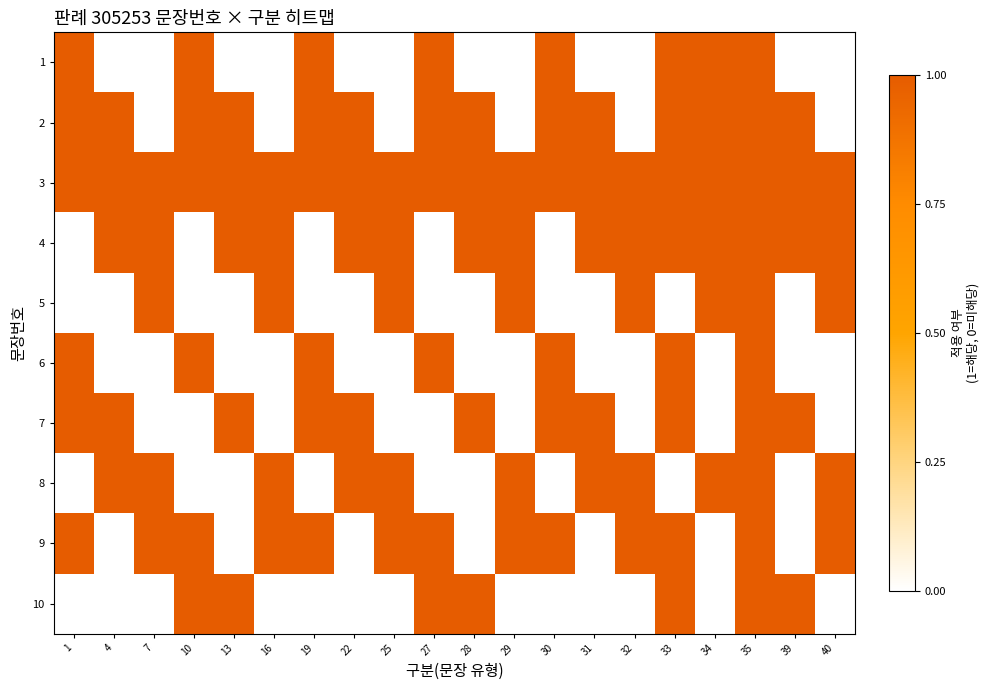

What is the maximum value shown in the chart?

1